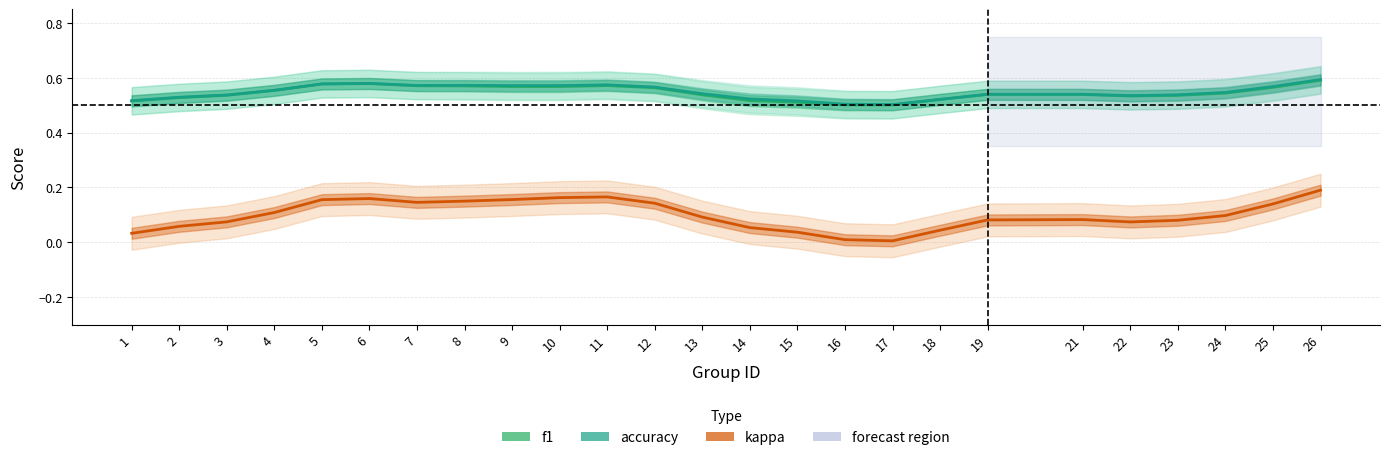

Reading left to right, extract all data points from this chart.

f1: 0.5	0.5	0.5	0.6	0.6	0.6	0.6	0.6	0.6	0.6	0.6	0.6	0.5	0.5	0.5	0.5	0.5	0.5	0.5	0.5	0.5	0.5	0.5	0.6	0.6
accuracy: 0.5	0.5	0.5	0.6	0.6	0.6	0.6	0.6	0.6	0.6	0.6	0.6	0.5	0.5	0.5	0.5	0.5	0.5	0.5	0.5	0.5	0.5	0.5	0.6	0.6
kappa: 0.0	0.1	0.1	0.1	0.2	0.2	0.1	0.2	0.2	0.2	0.2	0.1	0.1	0.1	0.0	0.0	0.0	0.0	0.1	0.1	0.1	0.1	0.1	0.1	0.2